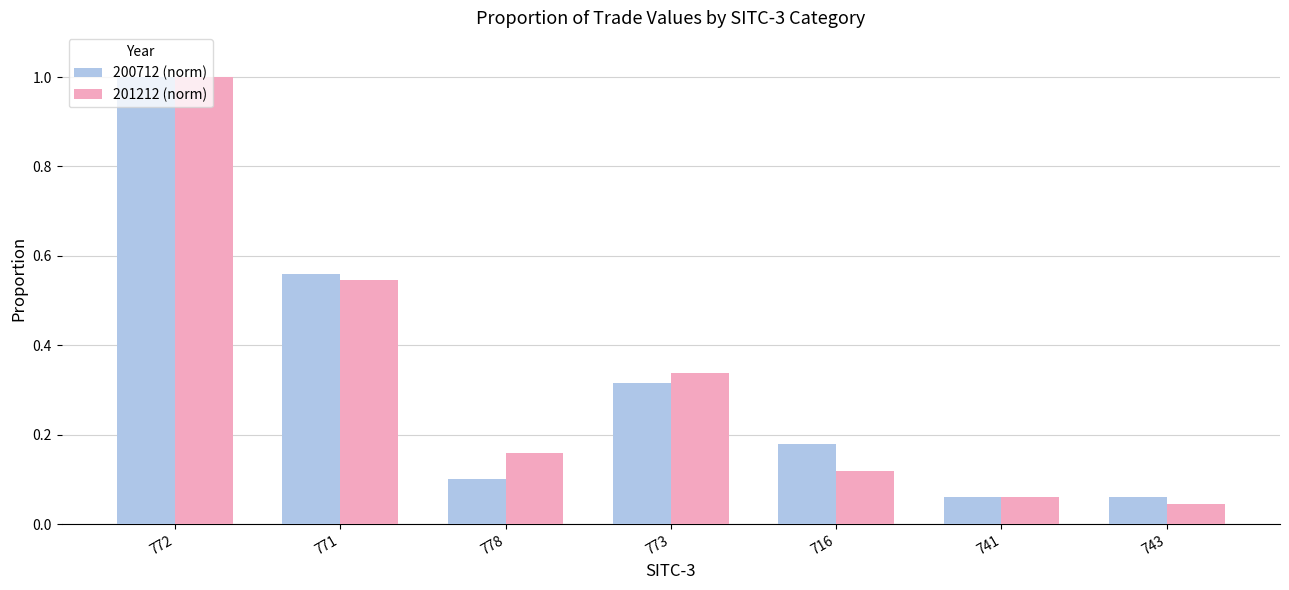

Which category has the highest value in the 200712 (norm) series?

772